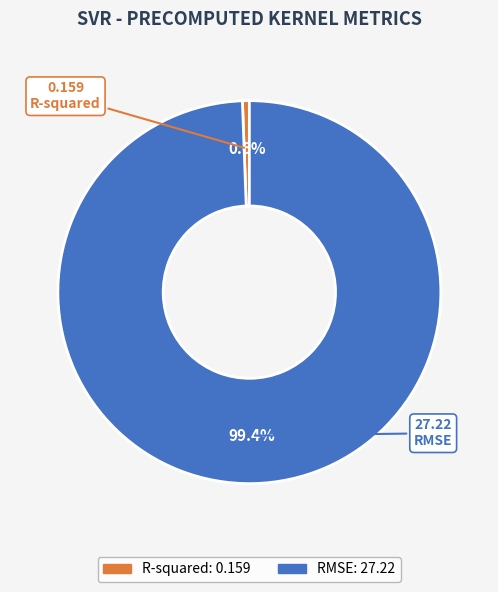

To the nearest percent, what is the difference between the RMSE and R-squared slice percentages?

99%